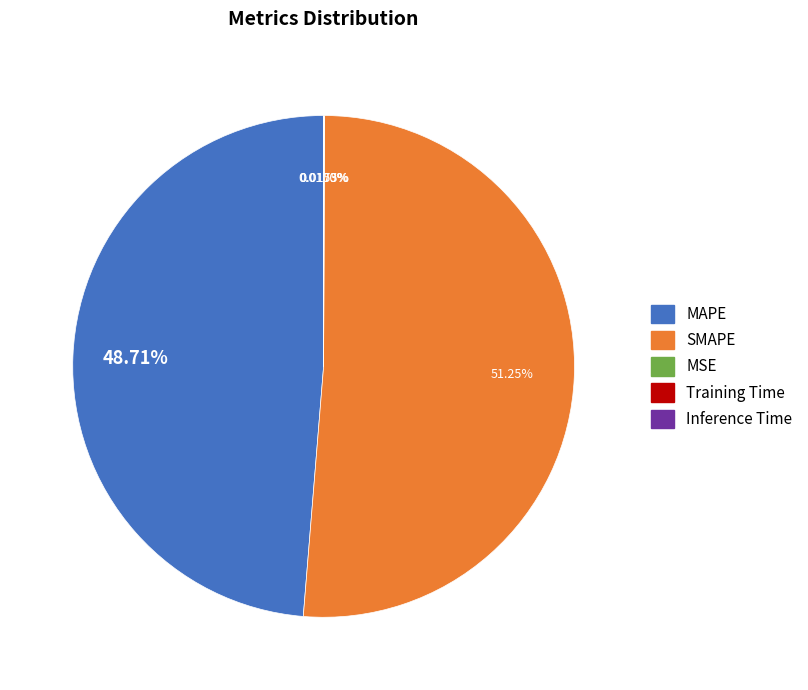

What is the majority slice?

SMAPE